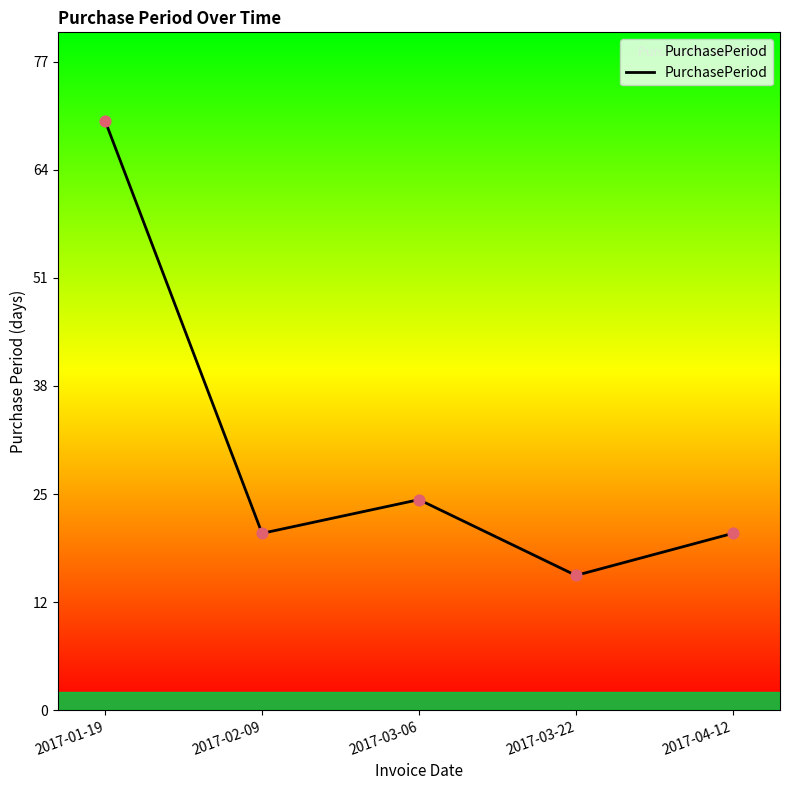

What is the ratio of the value at 2017-04-12 to the value at 2017-02-09?

1.0